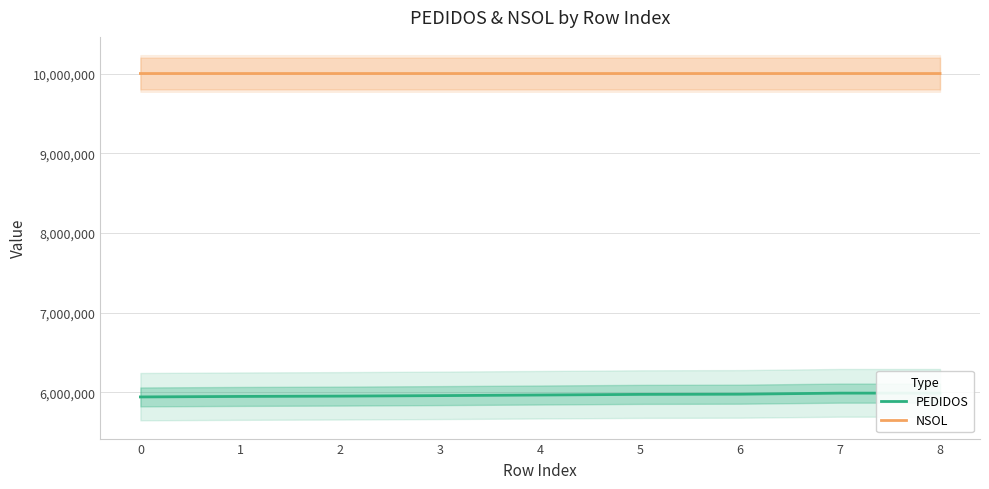

Reading left to right, list all the values displayed in this chart.

PEDIDOS: 5941836	5948069	5952131	5958414	5965869	5973808	5976238	5989635	5989637
NSOL: 10000422	10000431	10000422	10000422	10000422	10000431	10000422	10000422	10000422